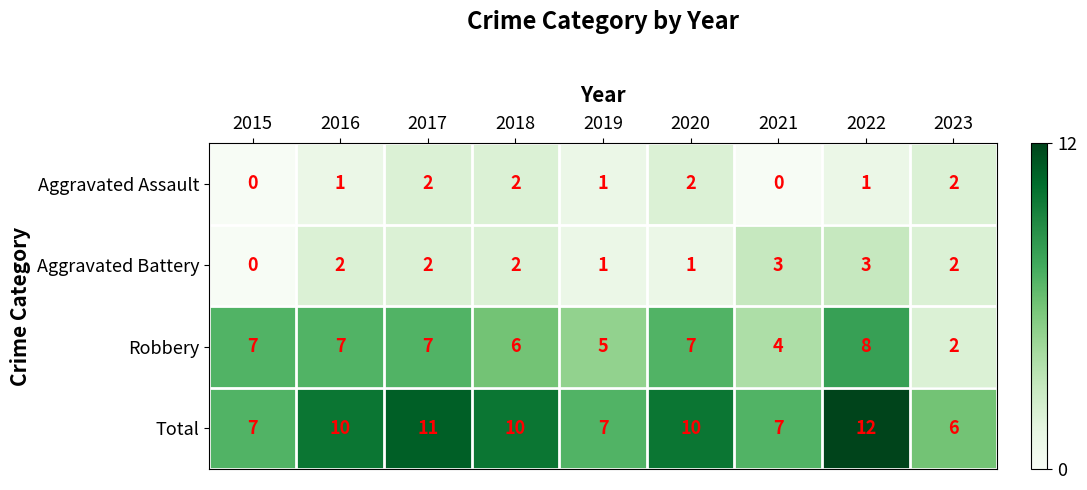

What is the difference between the maximum and minimum values in the Robbery series?

6